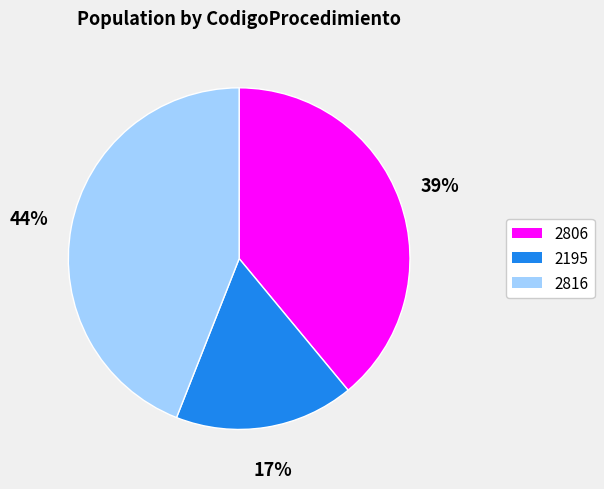

Is there any slice that represents more than half of the pie?

No